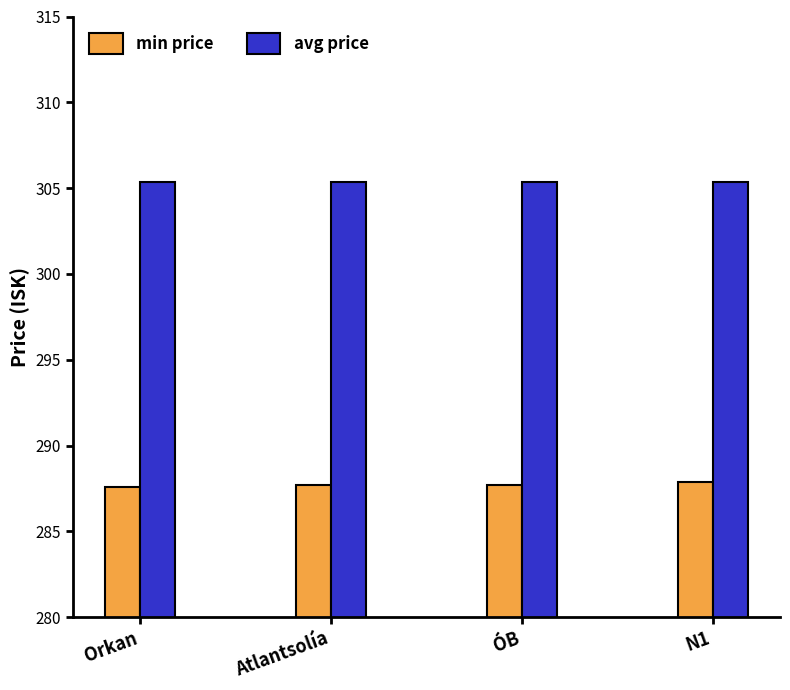

List the series in order of their peak value, highest first.

avg price, min price